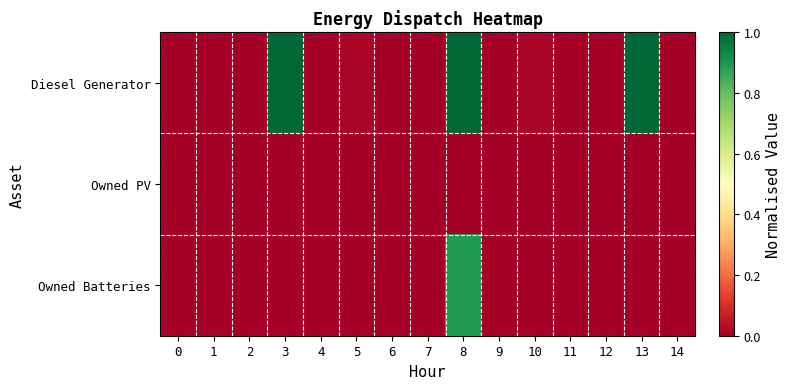

List the series in order of their overall mean, lowest first.

Owned PV, Owned Batteries, Diesel Generator